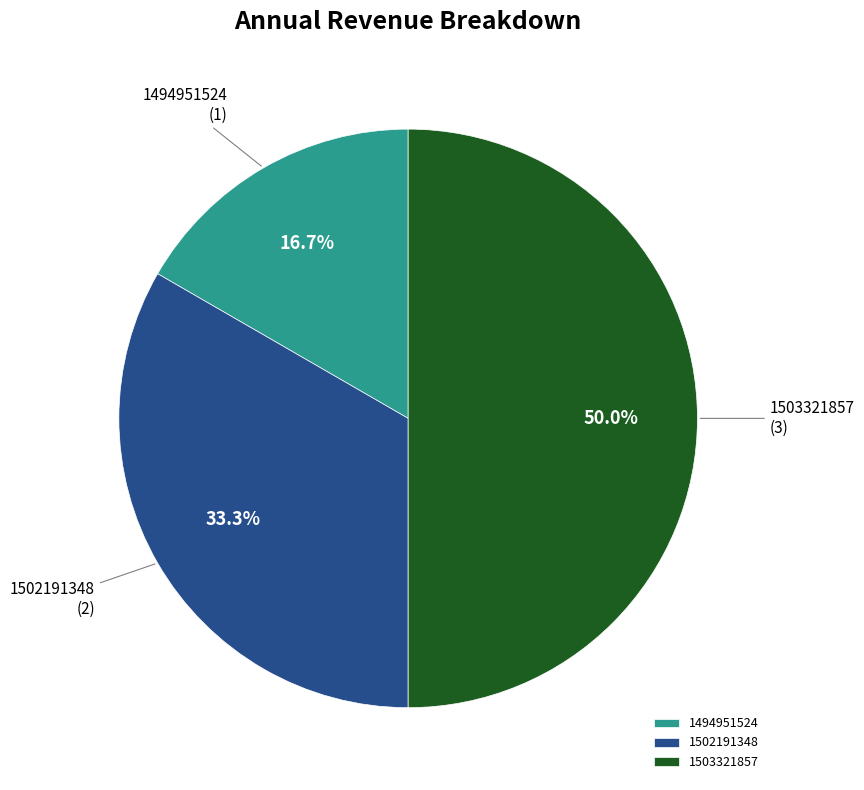

How many slices are in this pie chart?

3